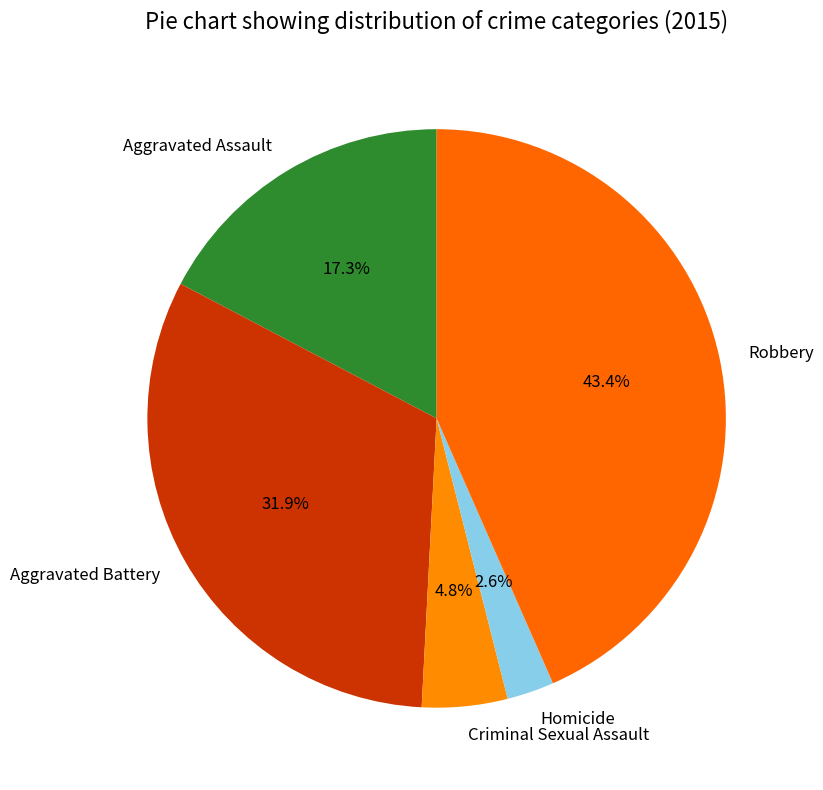

To the nearest percent, what is the combined percentage of Aggravated Battery and Criminal Sexual Assault?

37%